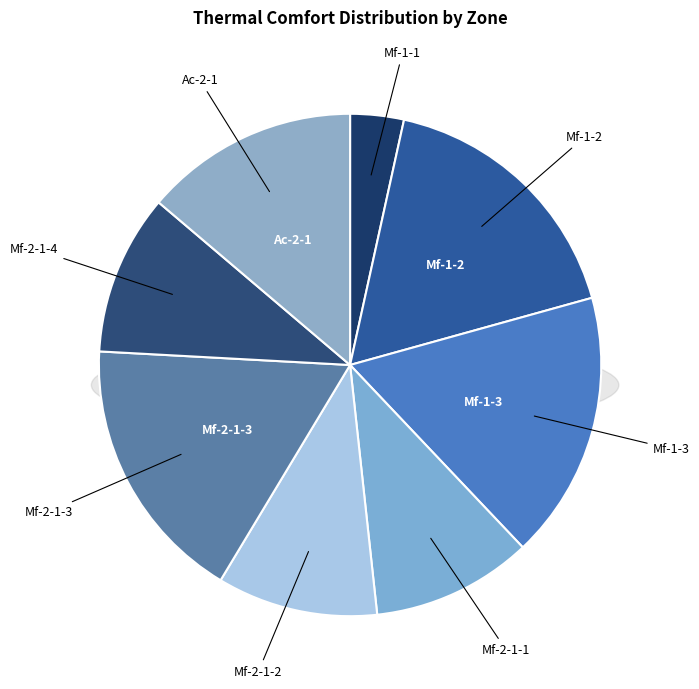

What is the change in value from Mf-2-1-4 to Ac-2-1?

+1